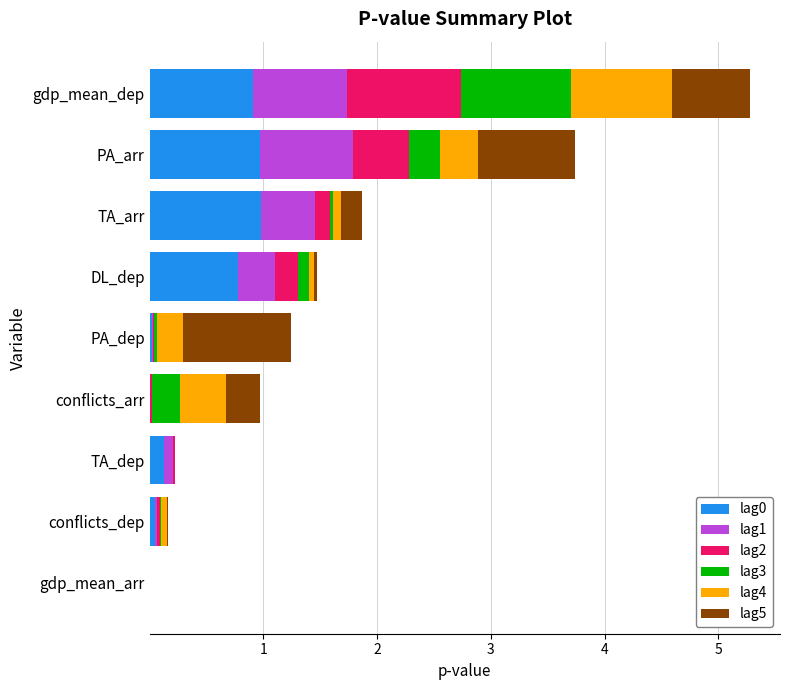

The value of lag0 at DL_dep is 1.2. True or false?

False